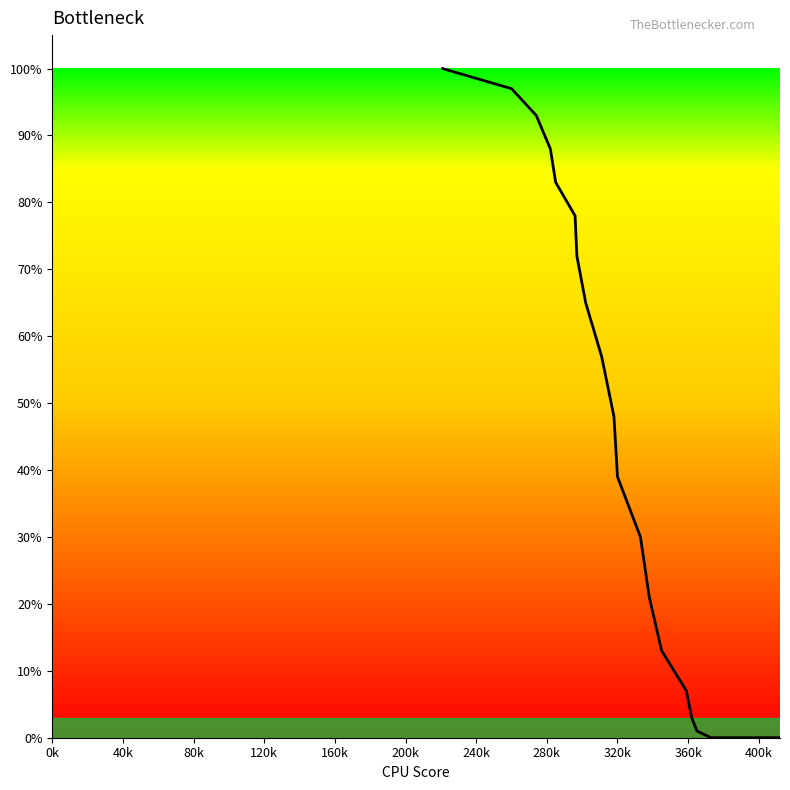

What is the difference between the maximum and minimum values?

100